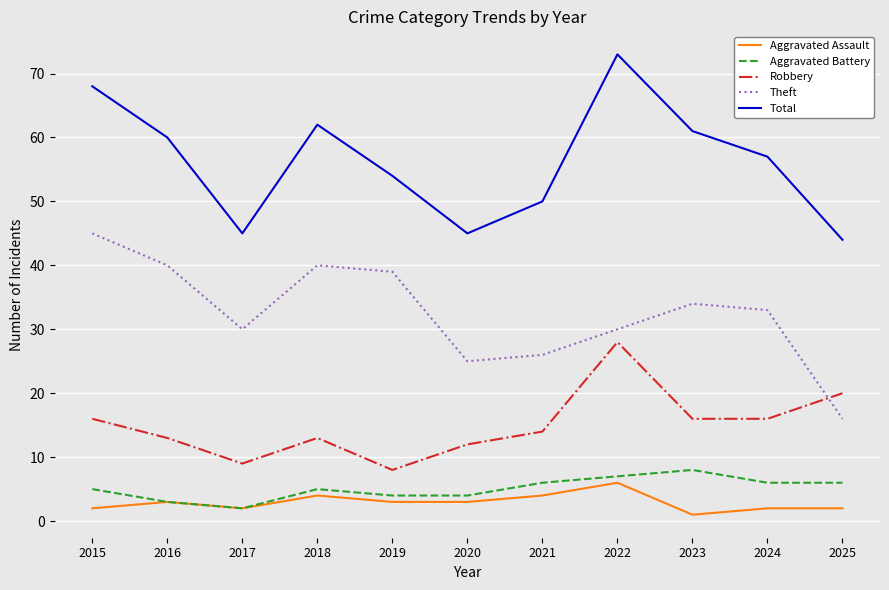

At which category does the chart reach its peak across all series?

2022